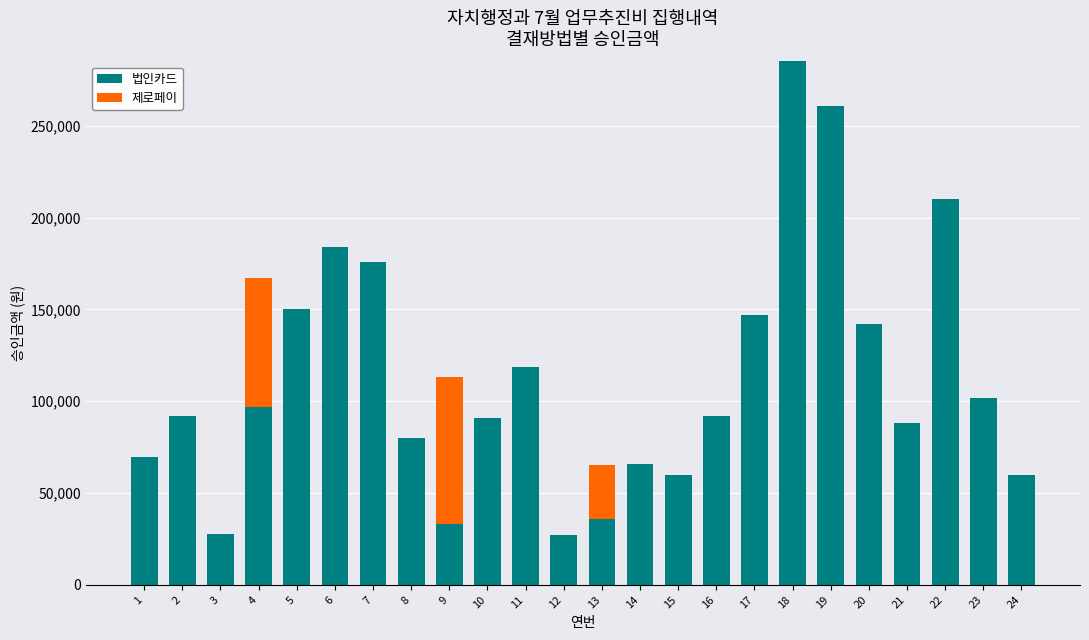

What is the highest value of the 법인카드 series?

285000